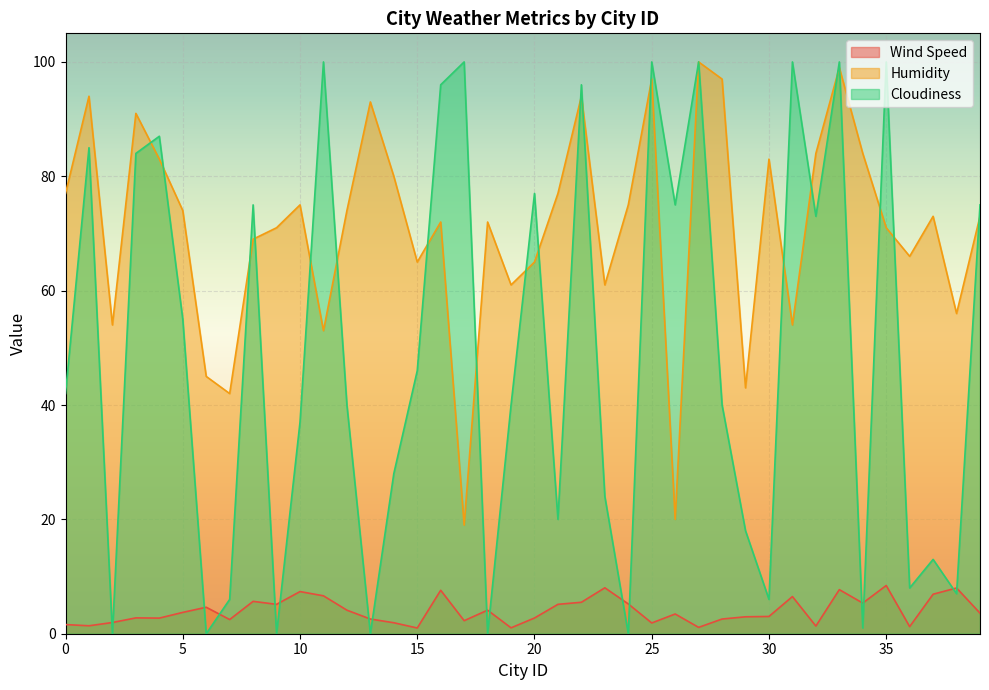

At which category is the sum across all series the highest?

33